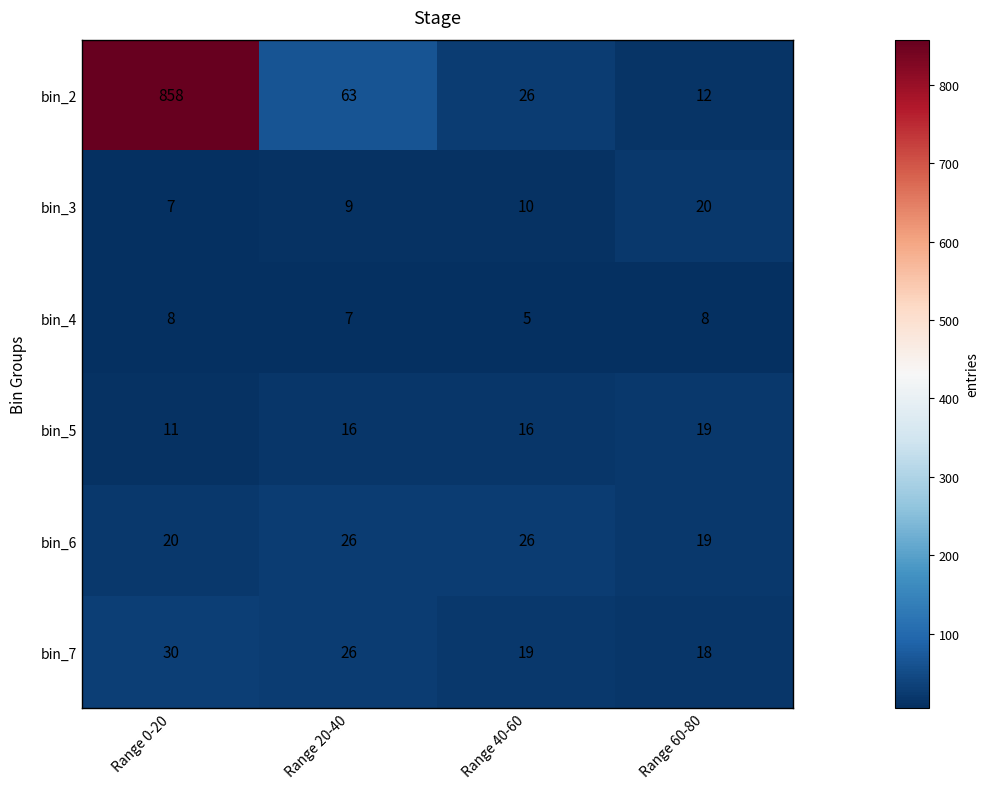

At how many categories does at least one series exceed 421?

1